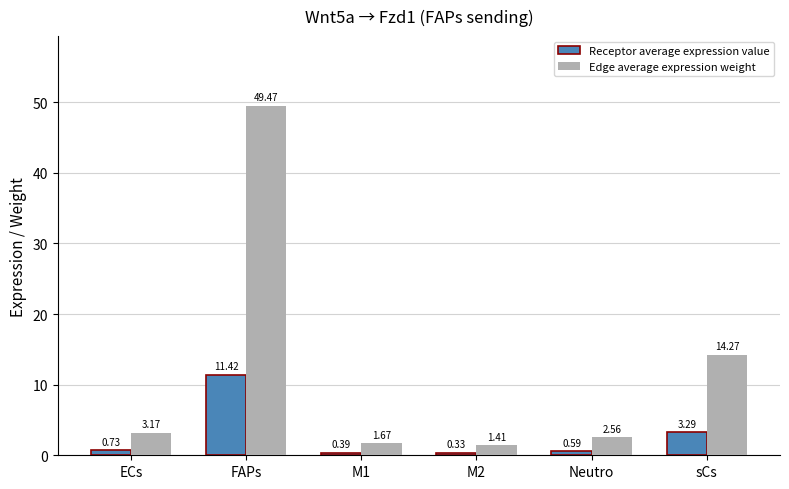

What are all the series names shown in the legend?

Receptor average expression value, Edge average expression weight